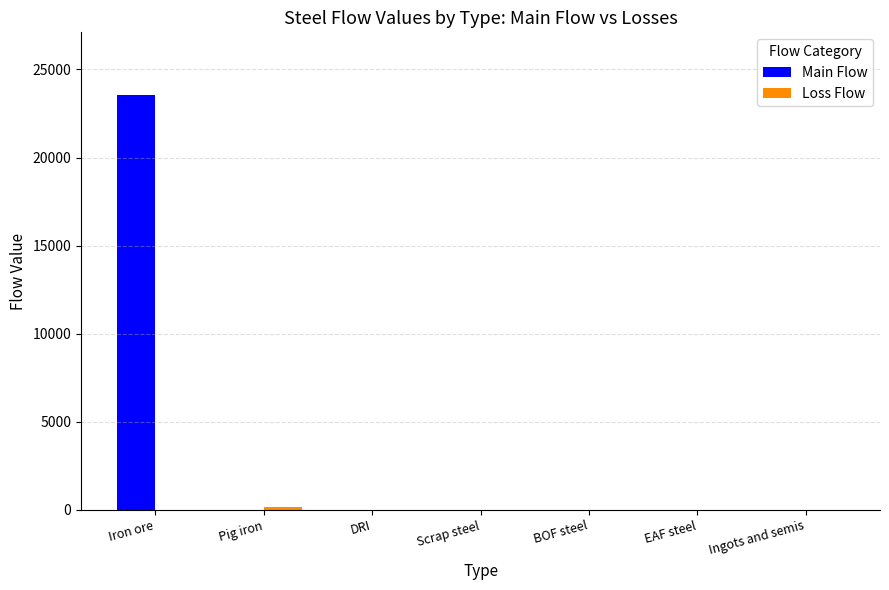

Is it true that Main Flow equals 16027.5 at BOF steel?

False